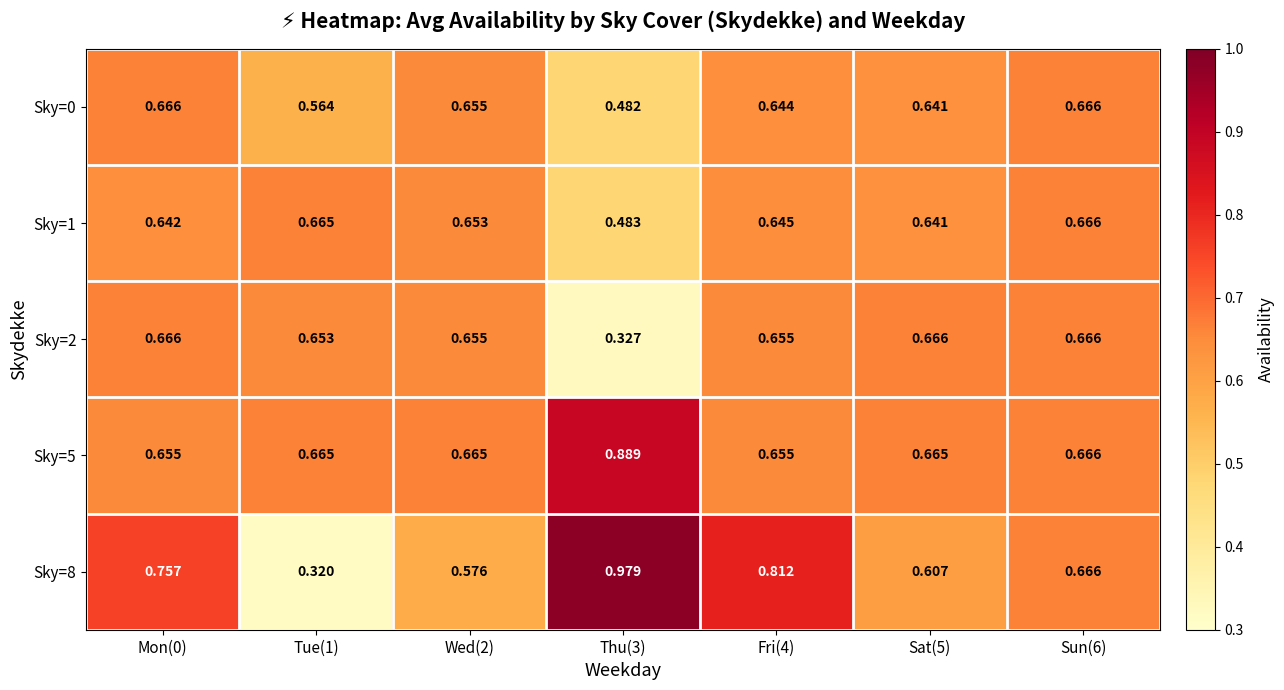

Is the value of Sky=0 at Thu(3) greater than the value of Sky=1 at Sun(6)?

No